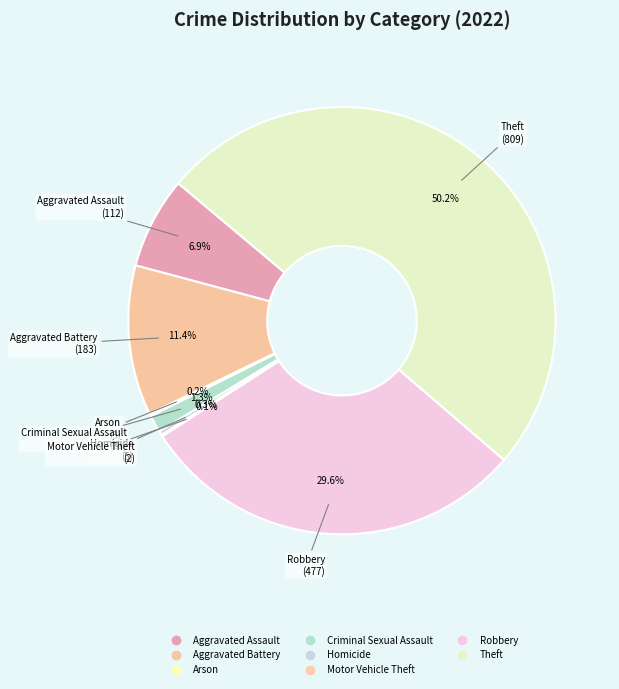

The Criminal Sexual Assault slice represents 9% of the pie. True or false?

False